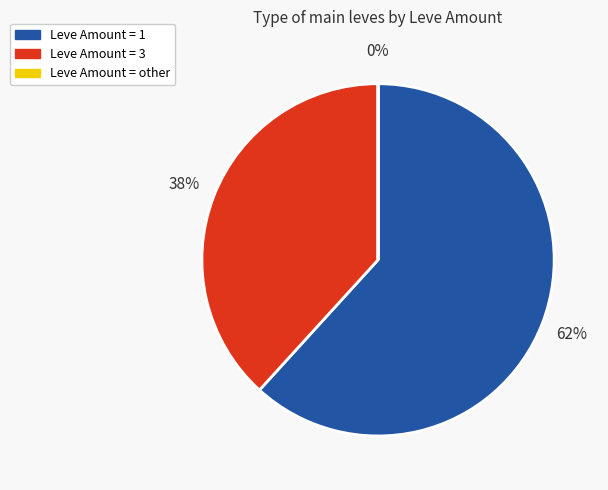

Is there any slice that represents more than half of the pie?

Yes